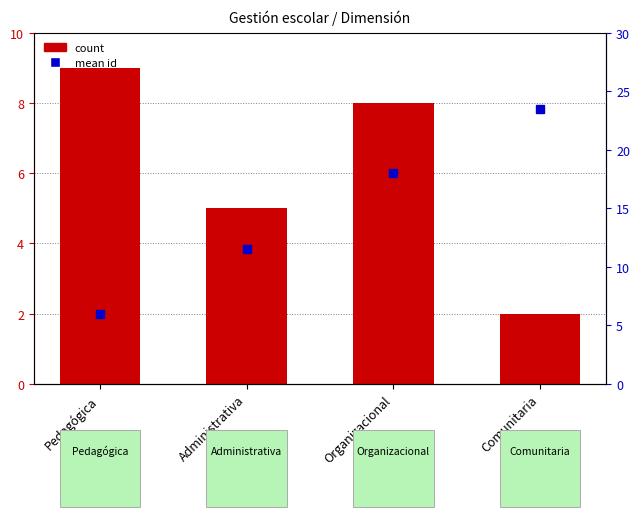

Which series has the largest range (max minus min)?

mean id